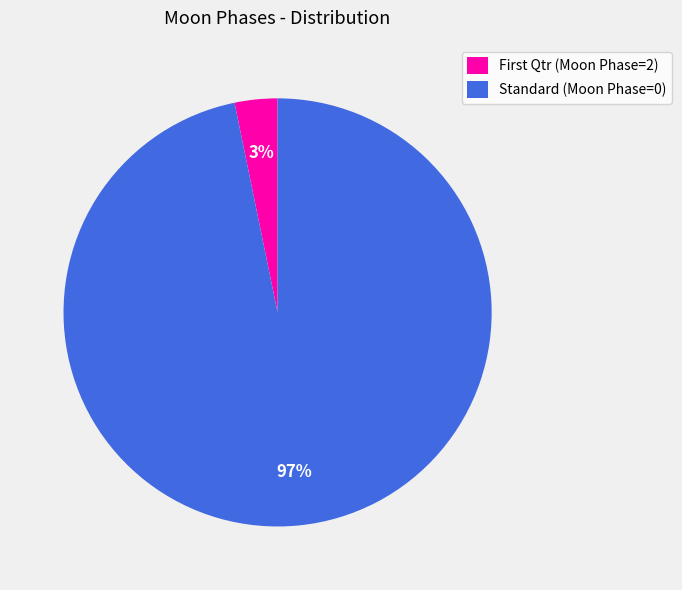

What is the majority slice?

Standard (Moon Phase=0)